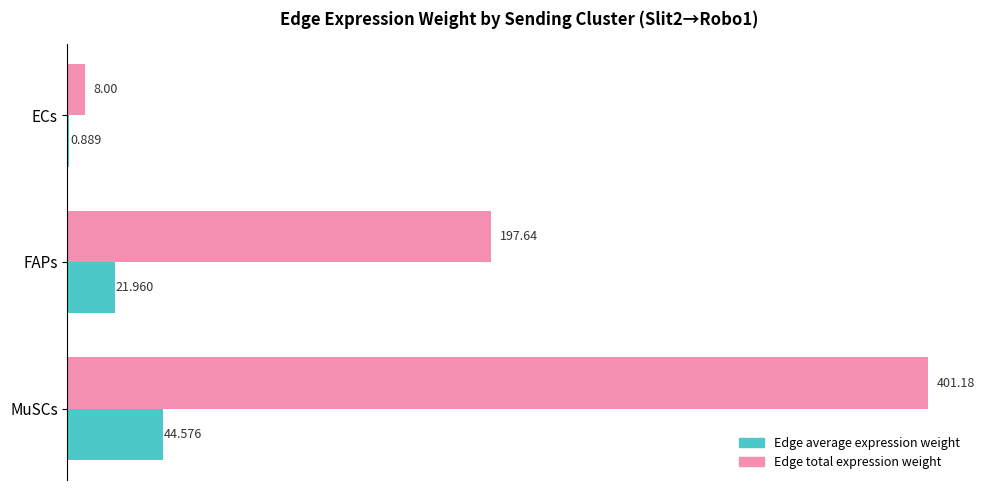

At which category is the sum across all series the highest?

MuSCs